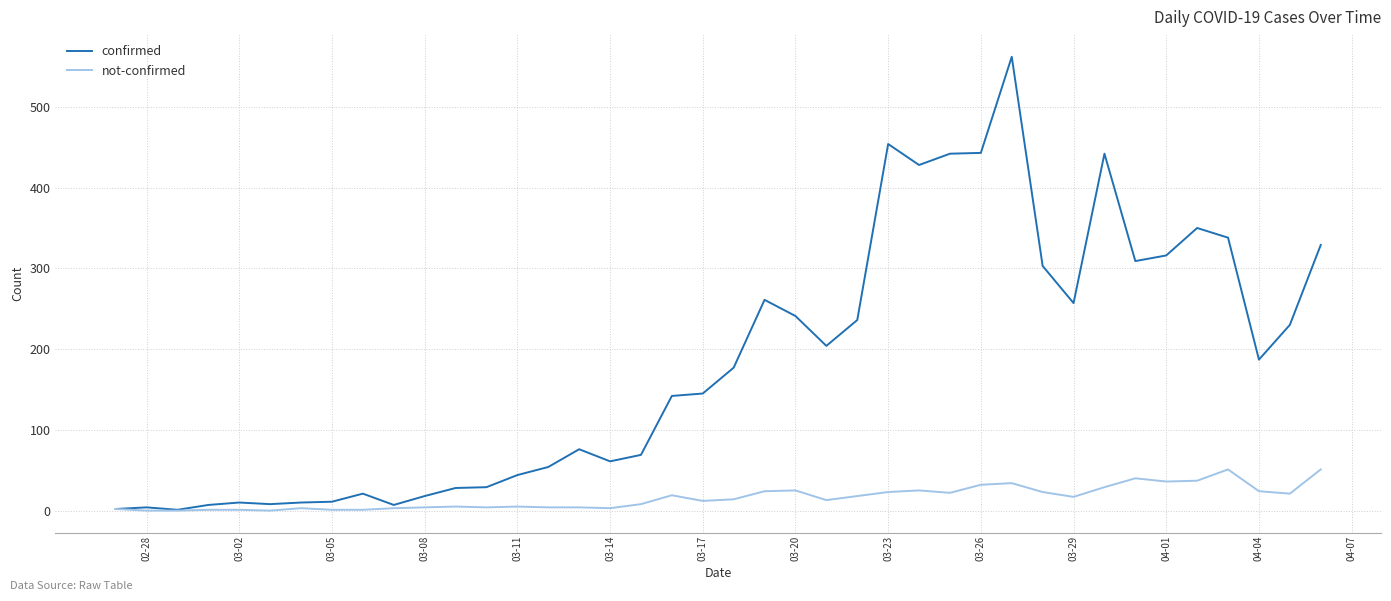

How many categories are shown in the chart?

40